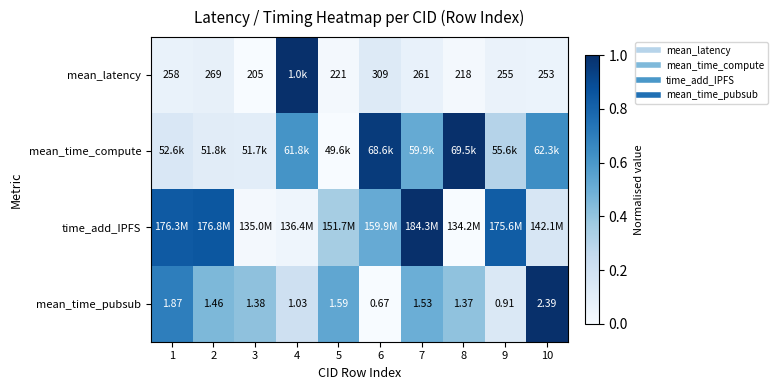

What is the average value of the mean_latency series?

0.2